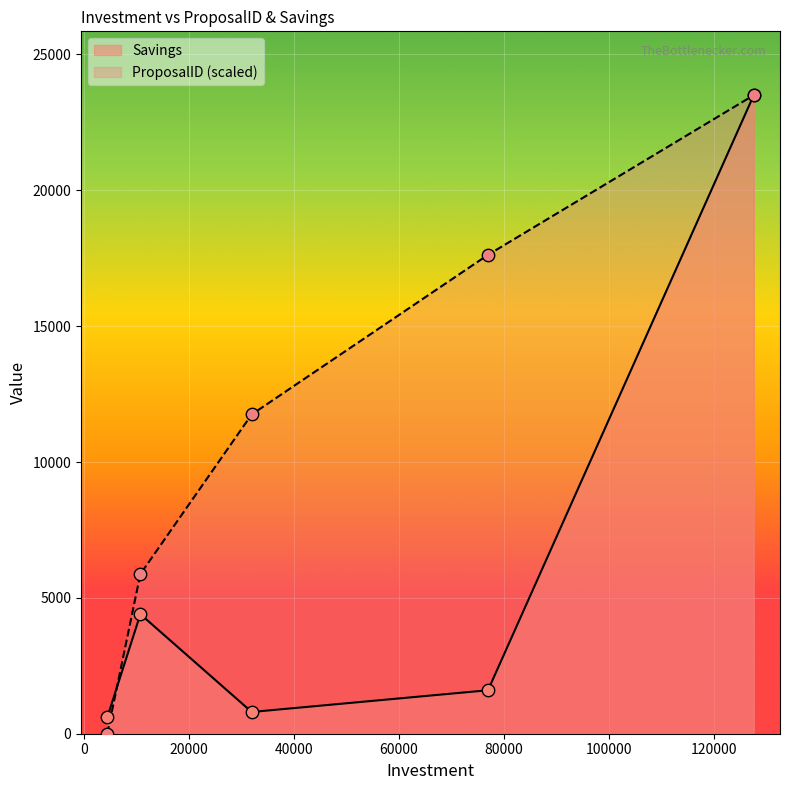

Which series has the largest total across all categories?

ProposalID (scaled)